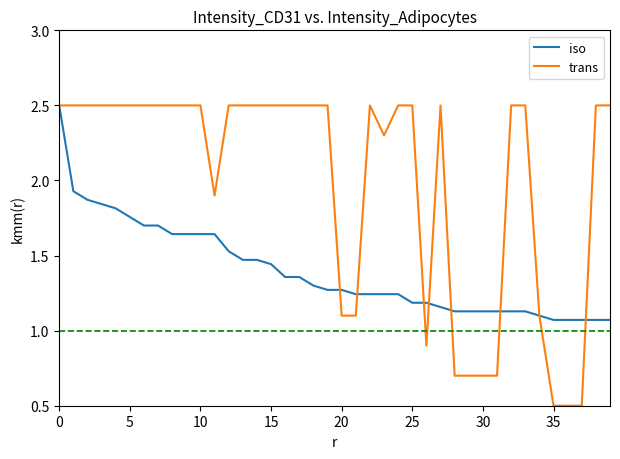

Rank the series by their average value, from lowest to highest.

iso, trans